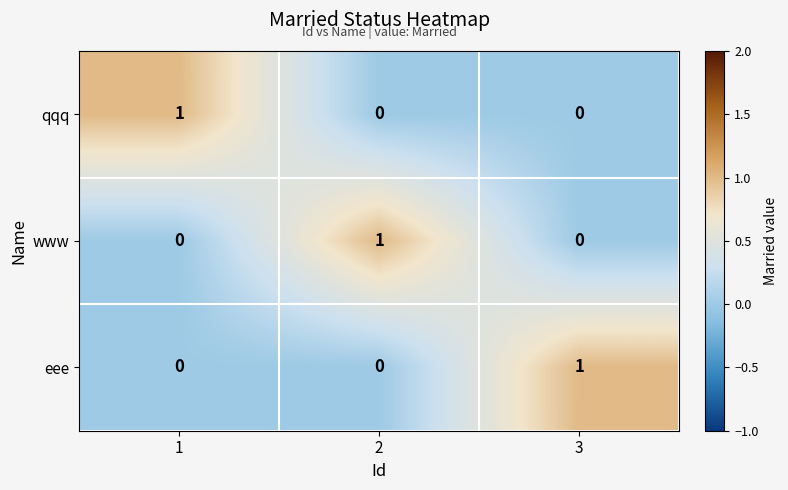

At which label does eee reach its peak?

3